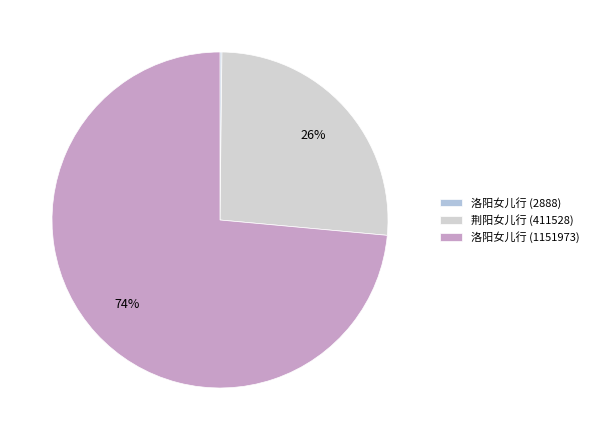

To the nearest percent, what portion does 洛阳女儿行 (1151973) represent?

74%